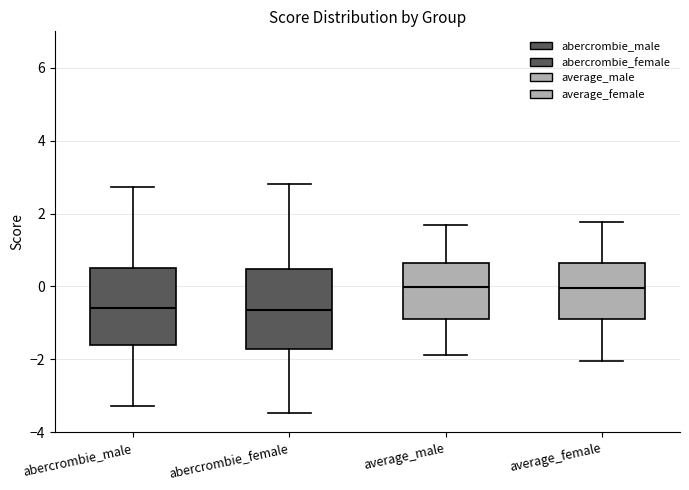

Reading left to right, transcribe this box plot: for each box, give where its median line is, the range the box spans, and where its two whiskers end, as read against the y-axis. The values are not printed on the chart, so give them approximately, as read against the axis.

abercrombie_male: median -0.6, box -1.6 to 0.6, whiskers -3.2 to 2.8
abercrombie_female: median -0.6, box -1.8 to 0.4, whiskers -3.4 to 2.8
average_male: median 0.0, box -0.8 to 0.6, whiskers -1.8 to 1.6
average_female: median 0.0, box -1.0 to 0.6, whiskers -2.0 to 1.8